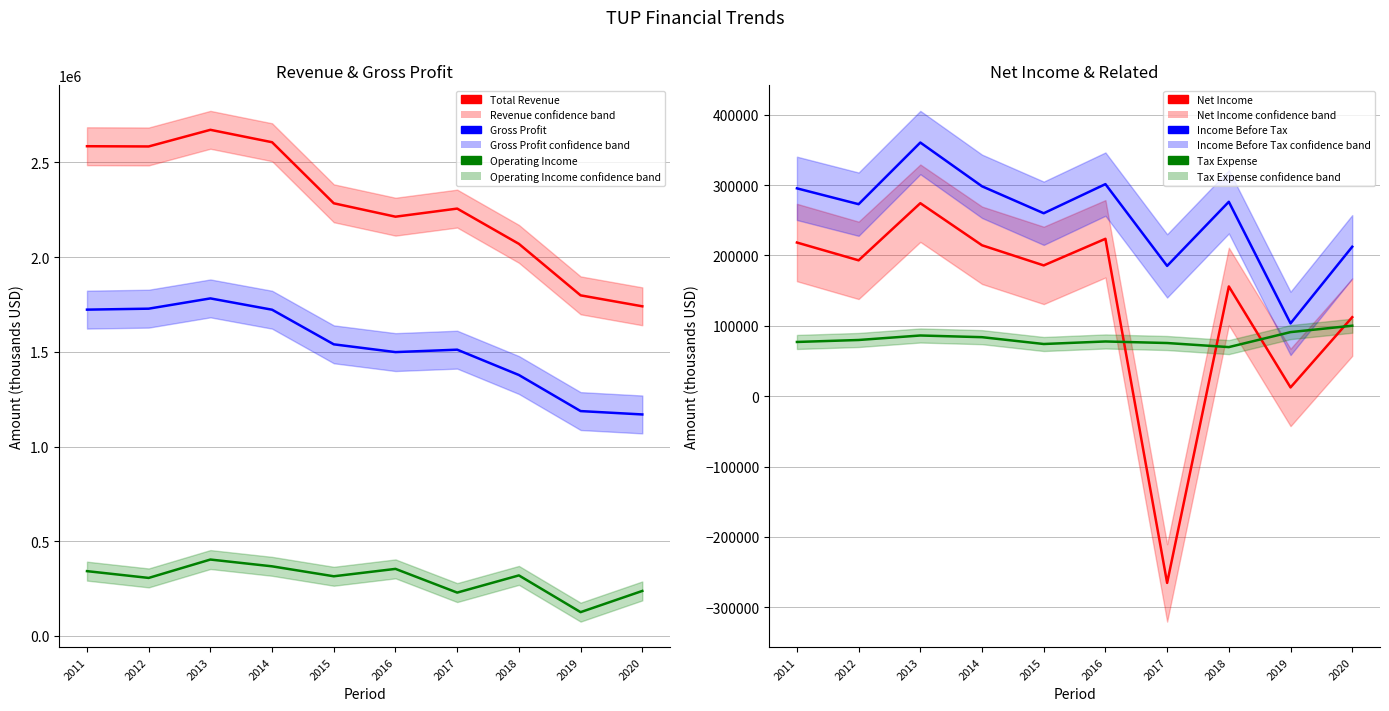

How many positive values does the Net Income series have?

9